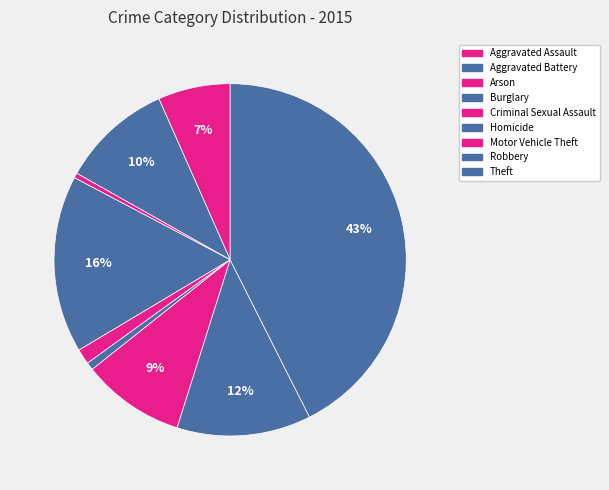

How many segments does this pie chart have?

9